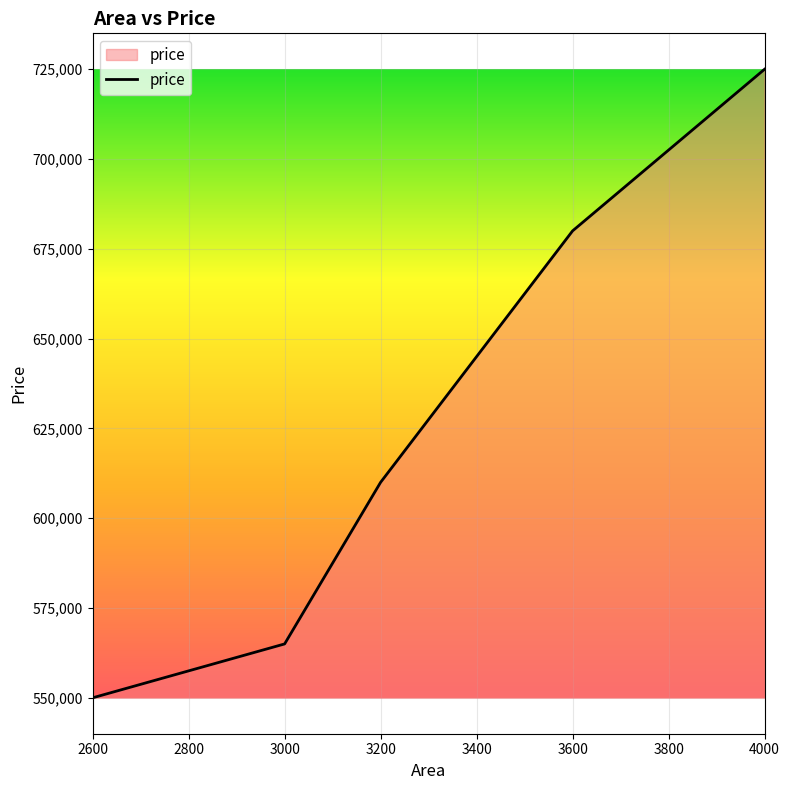

What is the maximum value shown in the chart?

725000